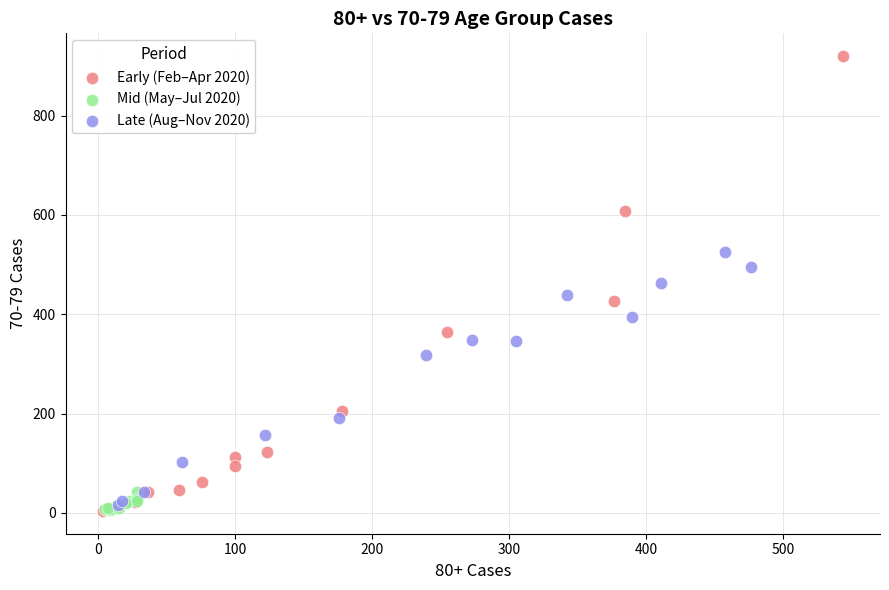

Which series reaches the maximum Y coordinate?

Early (Feb–Apr 2020)